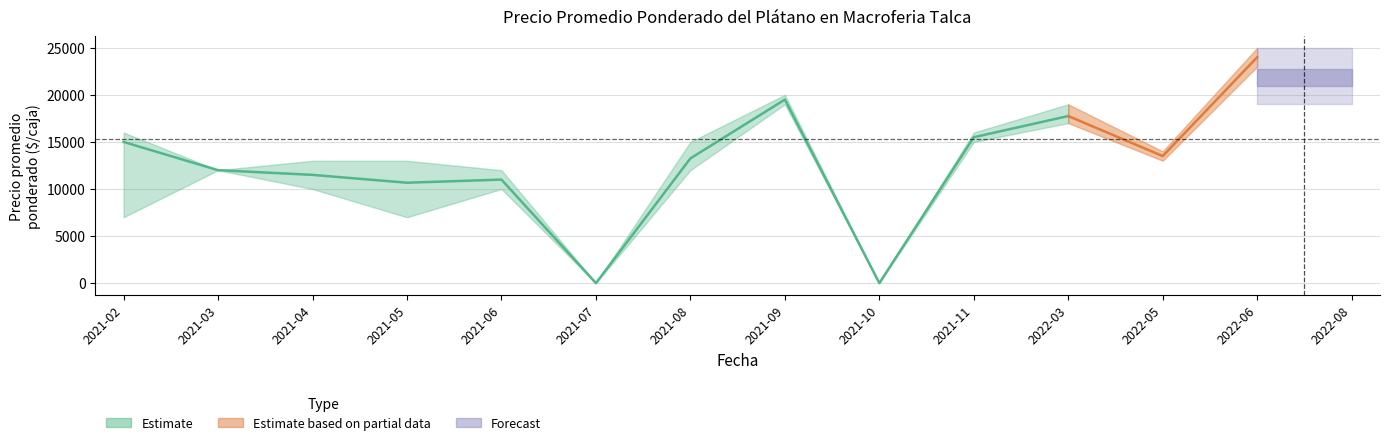

At which category does Precio minimo reach its first local valley?

2021-05